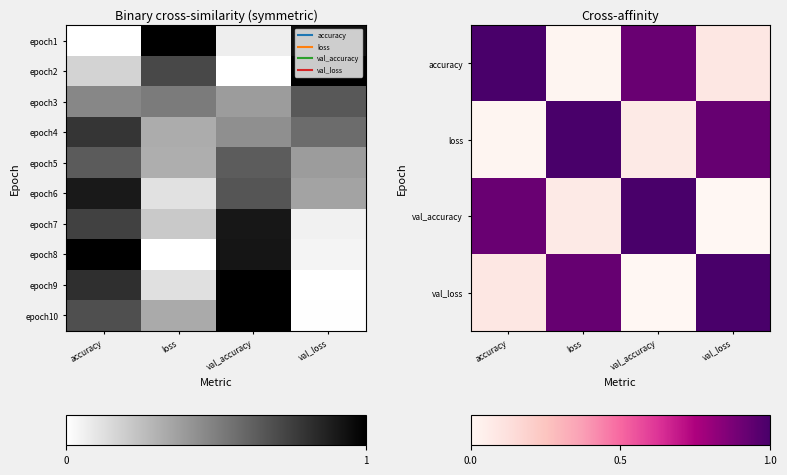

What is the sum of all accuracy values?

2.0